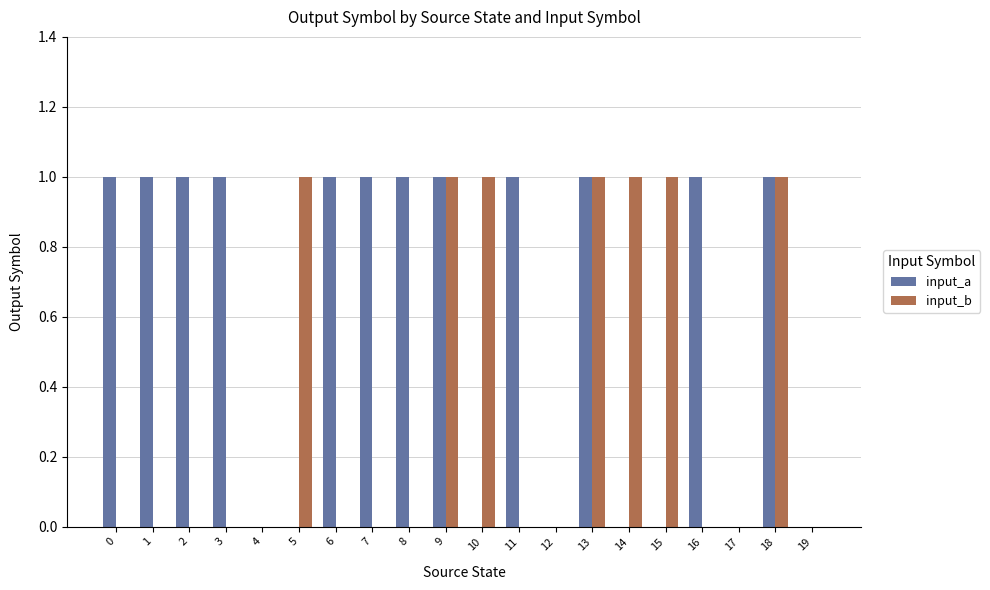

True or false: input_b has a value of 1 at 18.

True